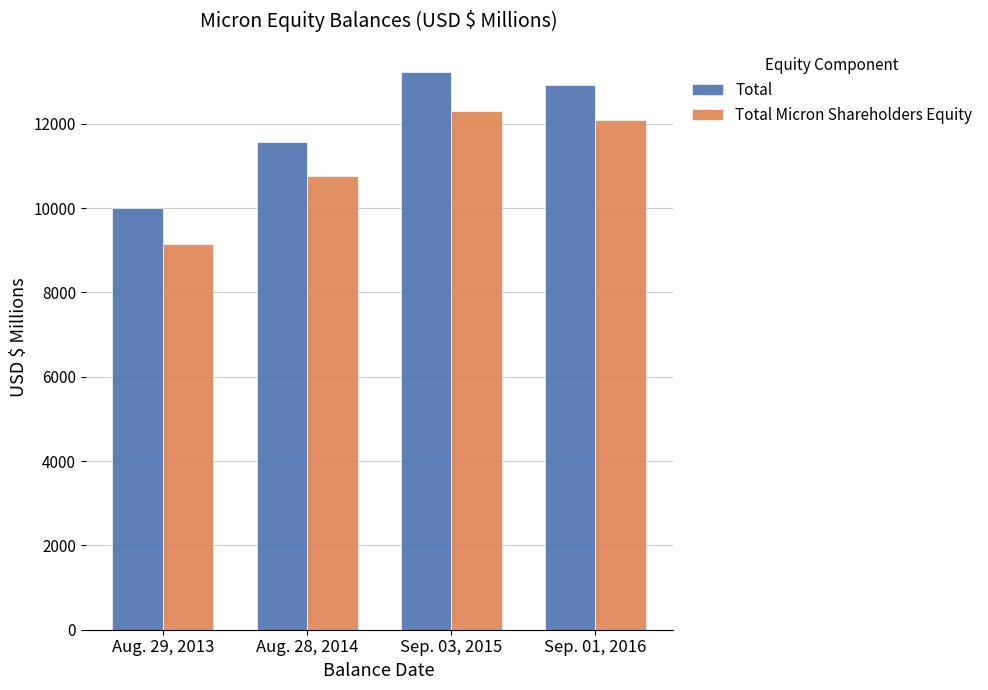

What is the minimum value shown in the chart?

9142